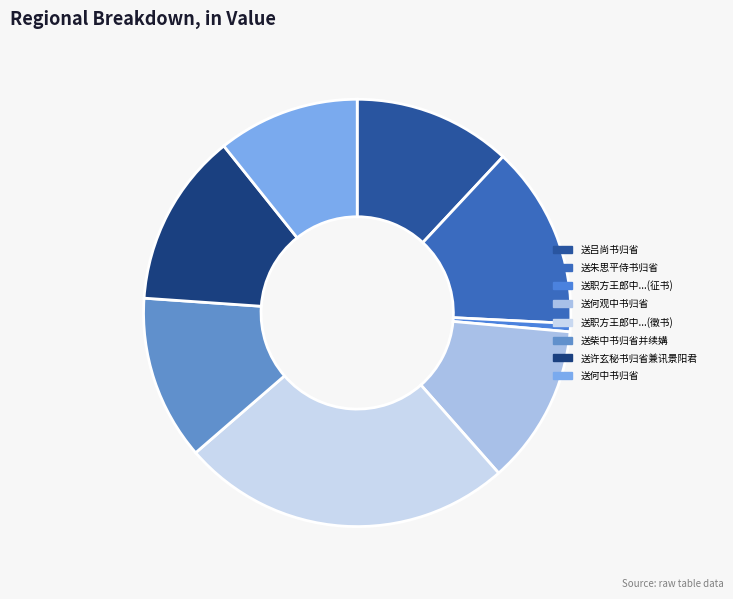

Which slice is the largest?

送职方王郎中...(徵书)